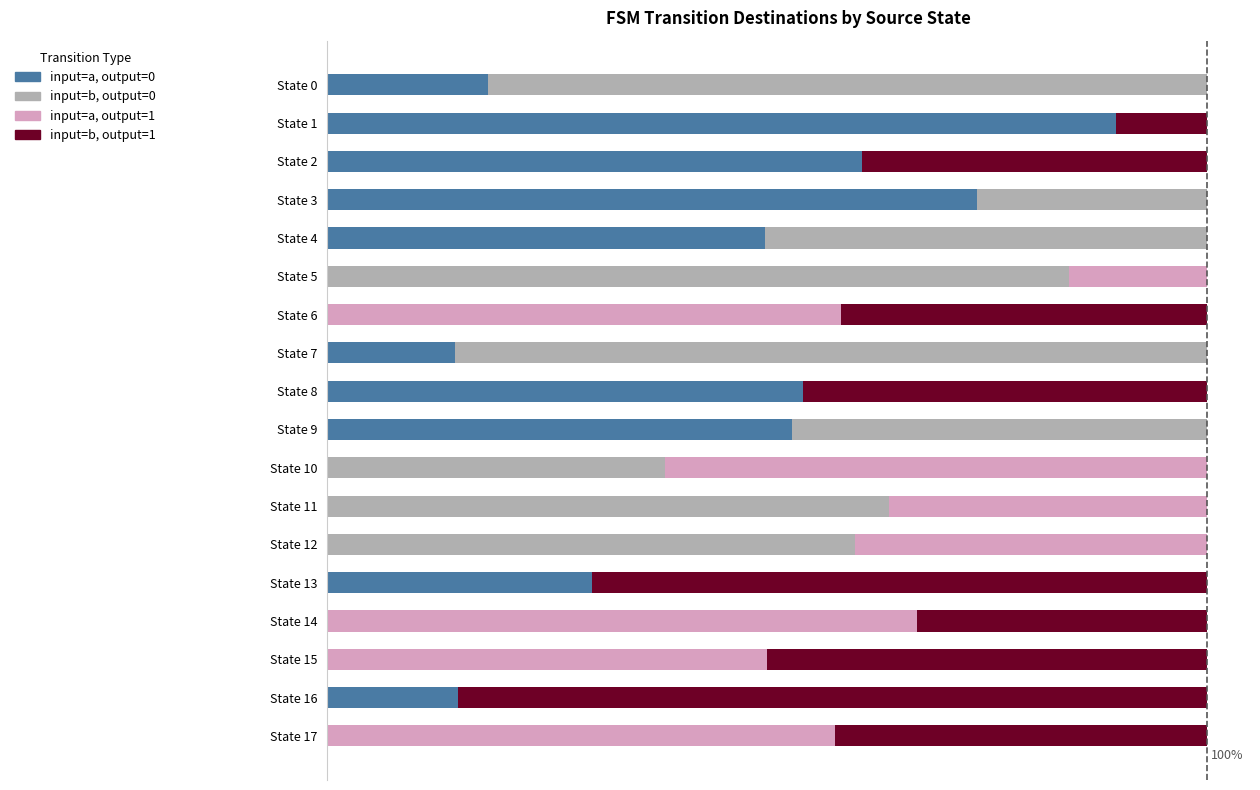

What are all the series names shown in the legend?

input=a, output=0, input=b, output=0, input=a, output=1, input=b, output=1